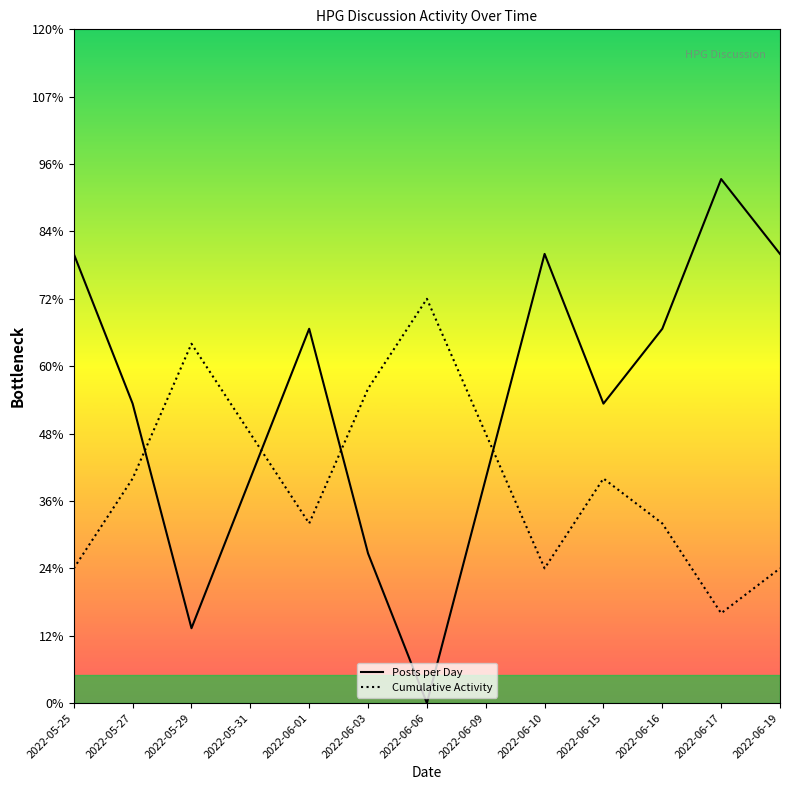

Reading left to right, what are all the values shown in this chart?

Posts per Day: 8.0	5.3	1.3	4.0	6.7	2.7	0.0	4.0	8.0	5.3	6.7	9.3	8.0
Cumulative Activity: 2.4	4.0	6.4	4.8	3.2	5.6	7.2	4.8	2.4	4.0	3.2	1.6	2.4